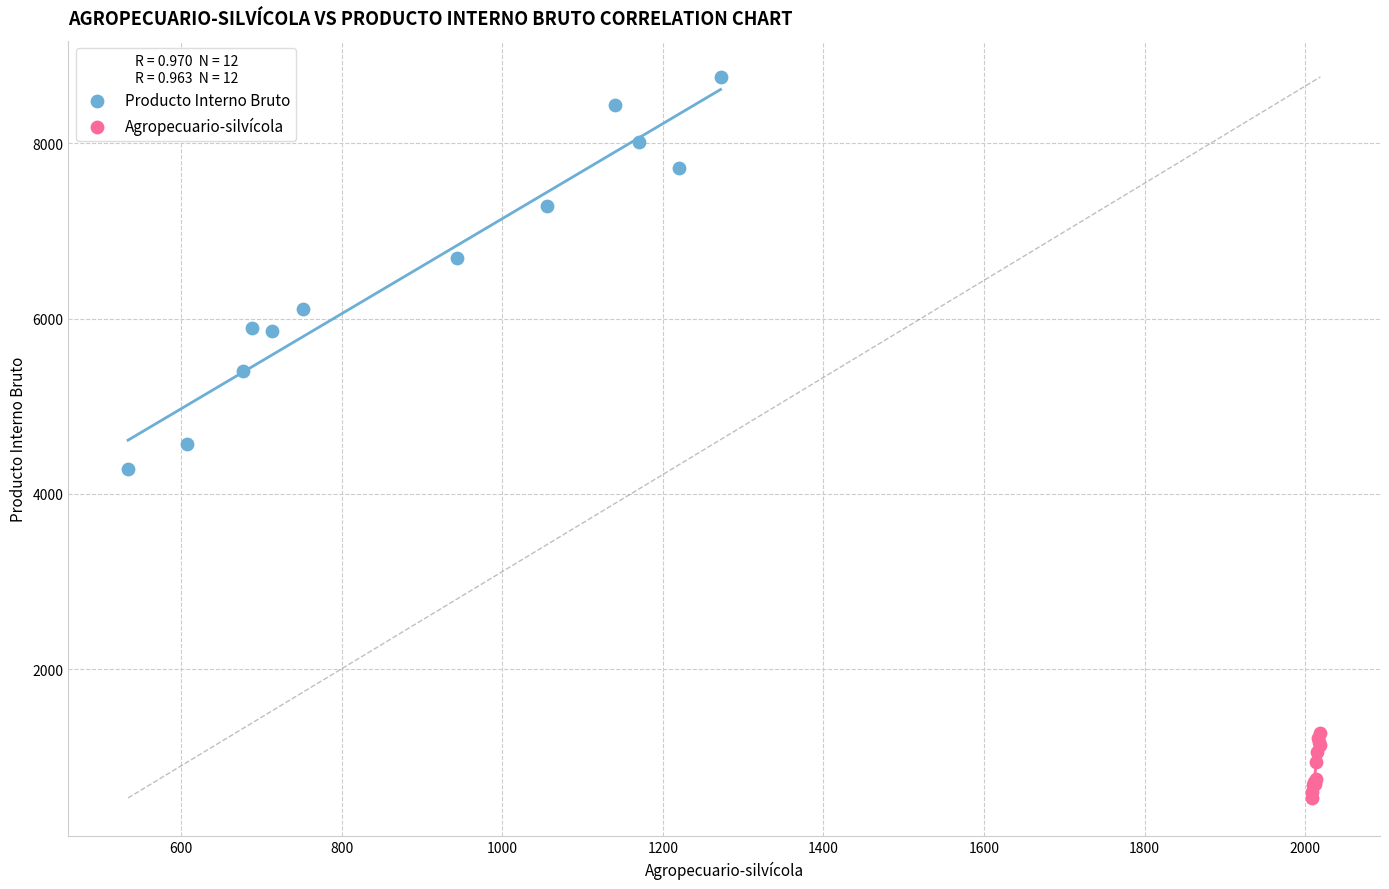

Which series contains the highest Y value?

Producto Interno Bruto